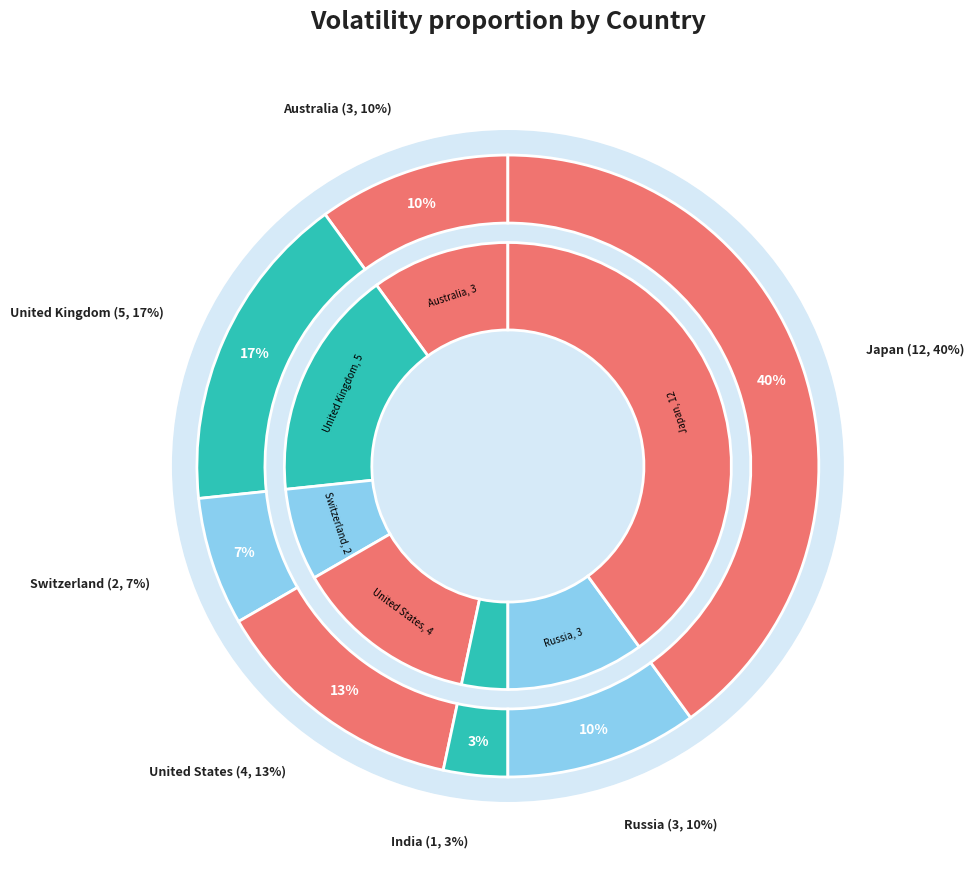

Rank the categories by value from lowest to highest.

India, Switzerland, Australia, Russia, United States, United Kingdom, Japan